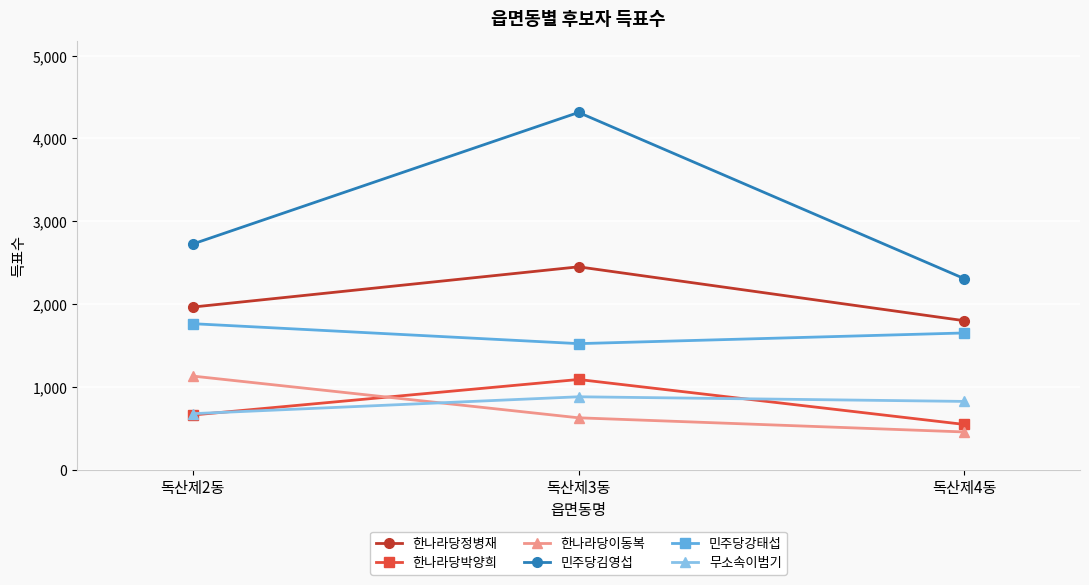

Which category has the highest value in the 한나라당박양희 series?

독산제3동